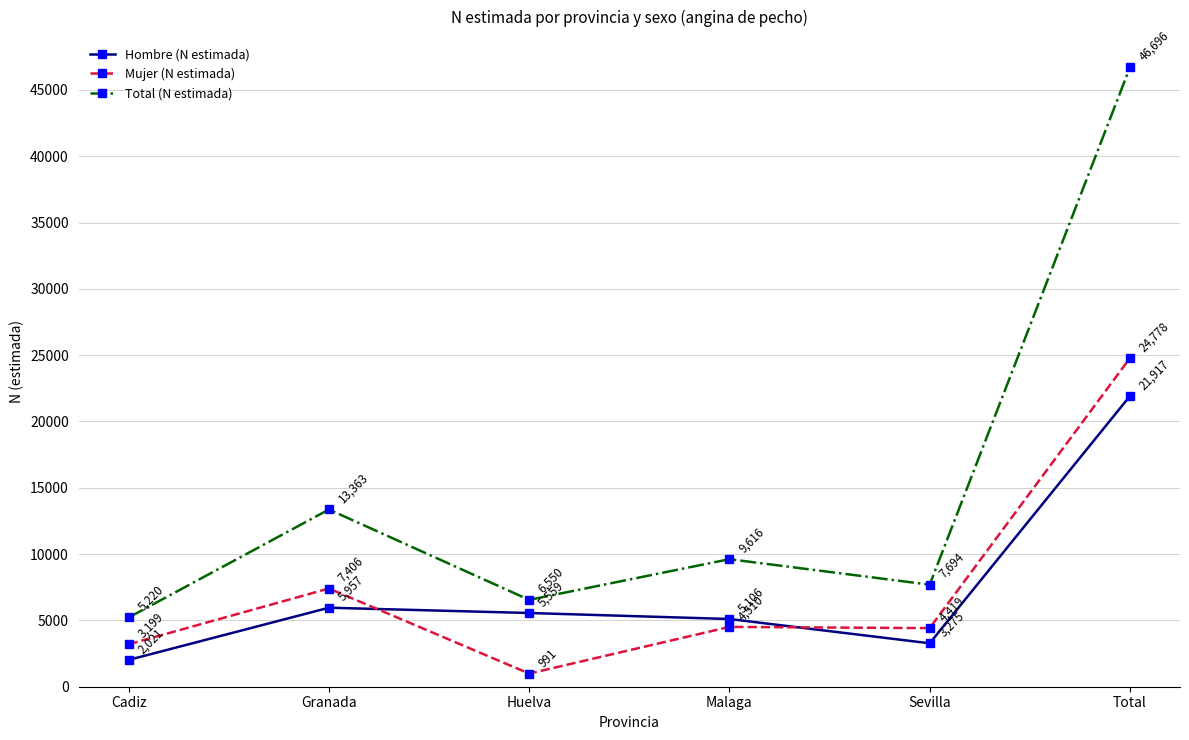

Which series has the largest range (max minus min)?

Total (N estimada)